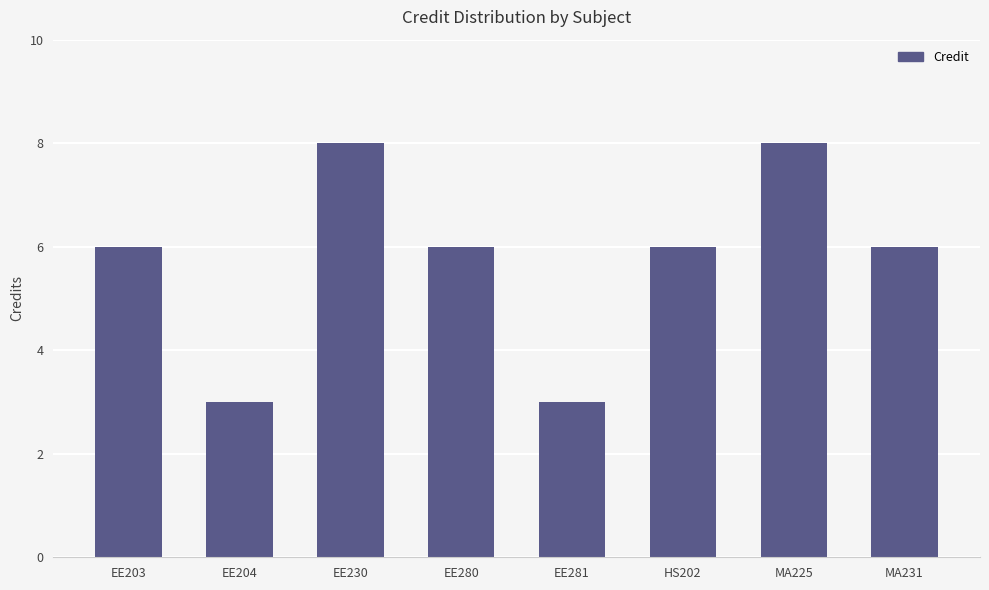

The chart shows a value of 5 at MA225. True or false?

False